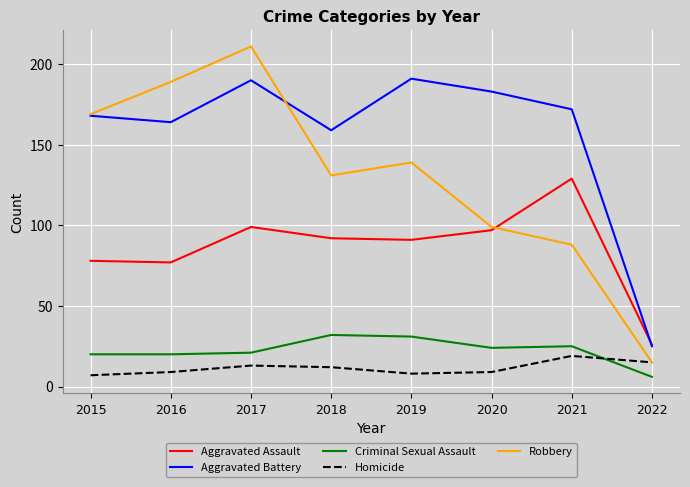

Which series changed the most between 2016 and 2020?

Robbery